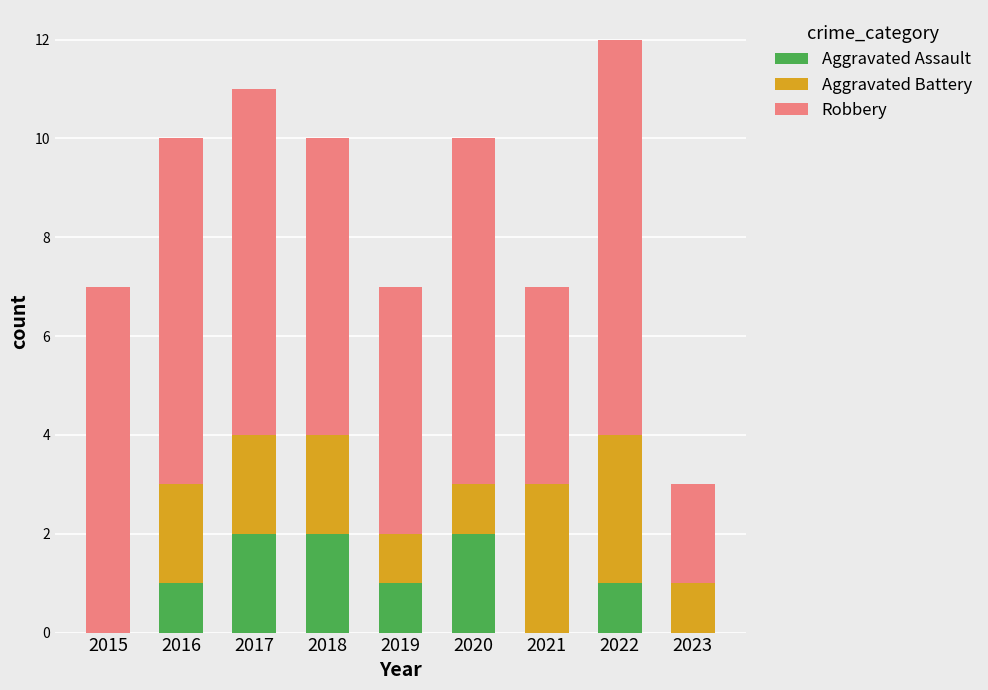

Reading right to left, what are the values for Aggravated Assault?

2023=0	2022=1	2021=0	2020=2	2019=1	2018=2	2017=2	2016=1	2015=0